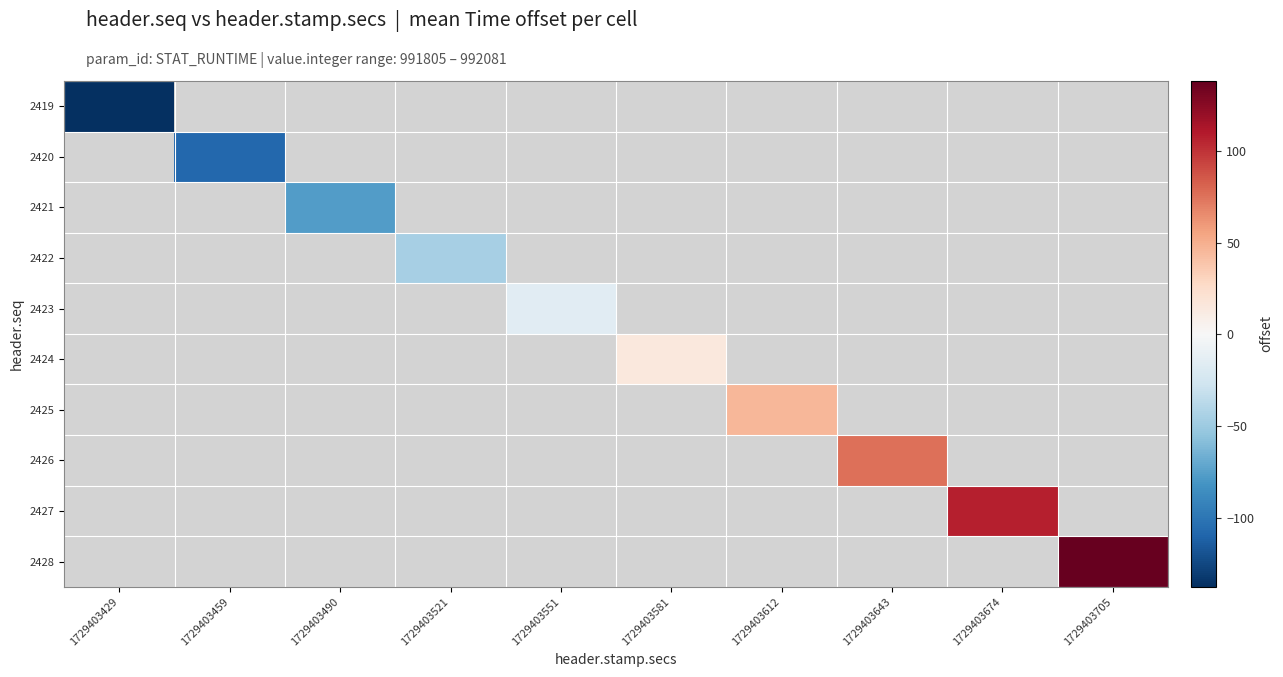

How many categories are shown in the chart?

10